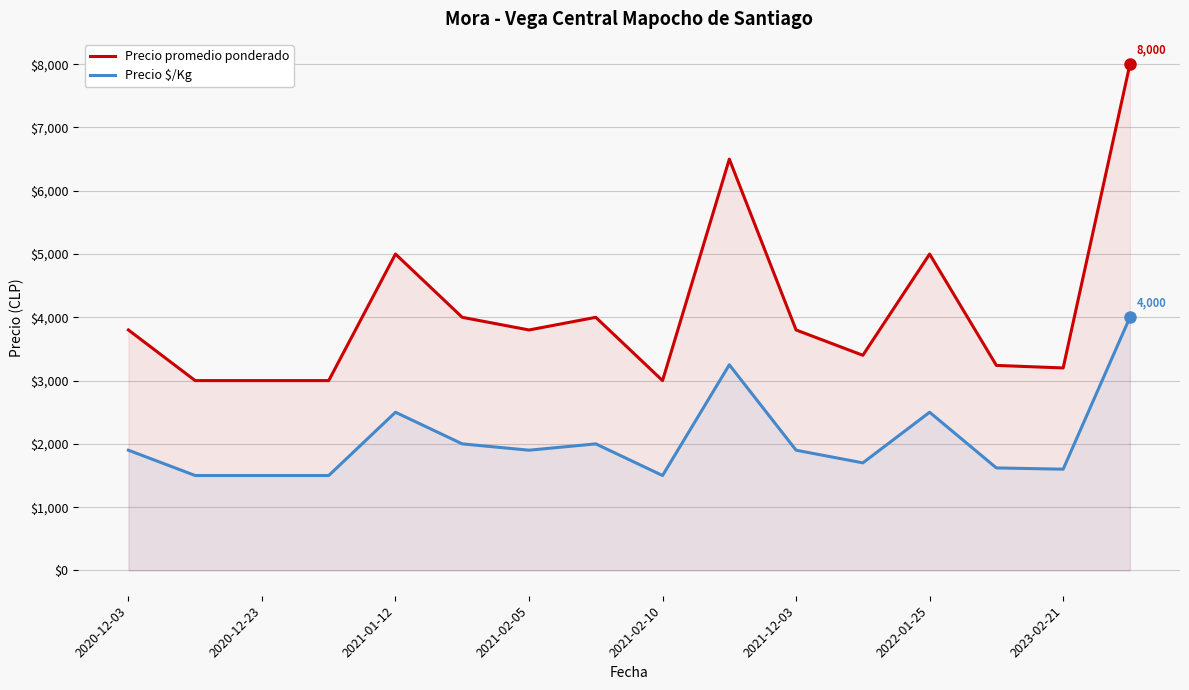

Which series has the largest range (max minus min)?

Precio promedio ponderado